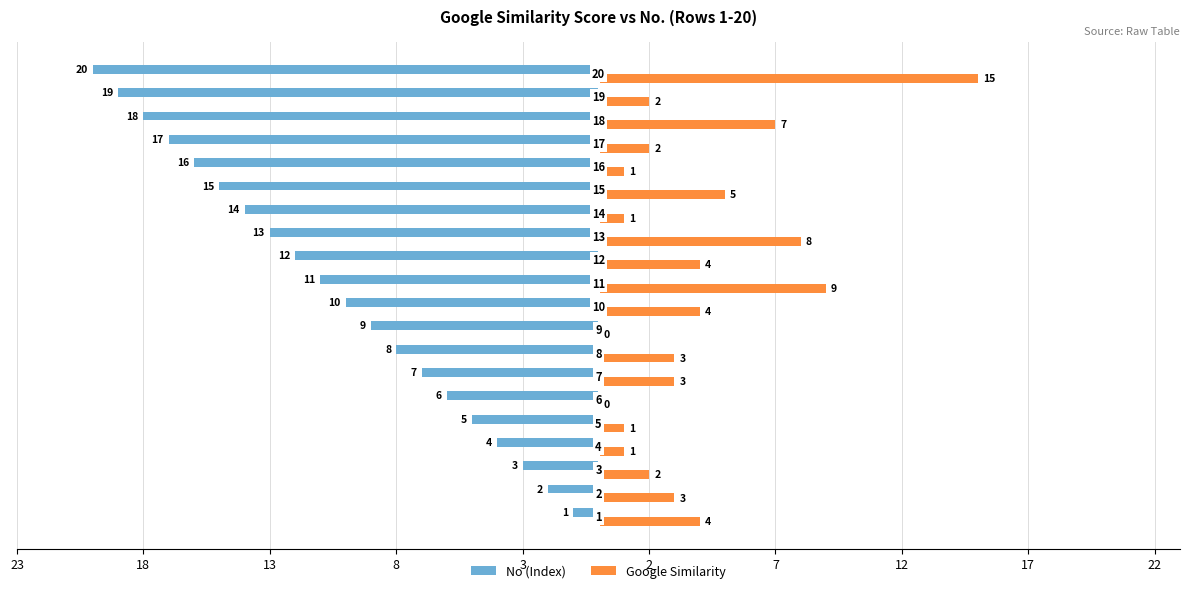

What are all the series names shown in the legend?

No (Index), Google Similarity